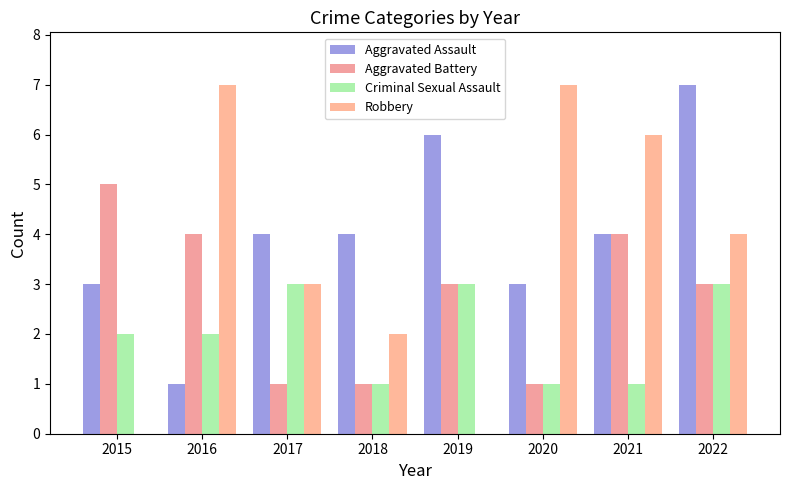

What is the value of the Aggravated Battery bar at the 4th from the left?

1